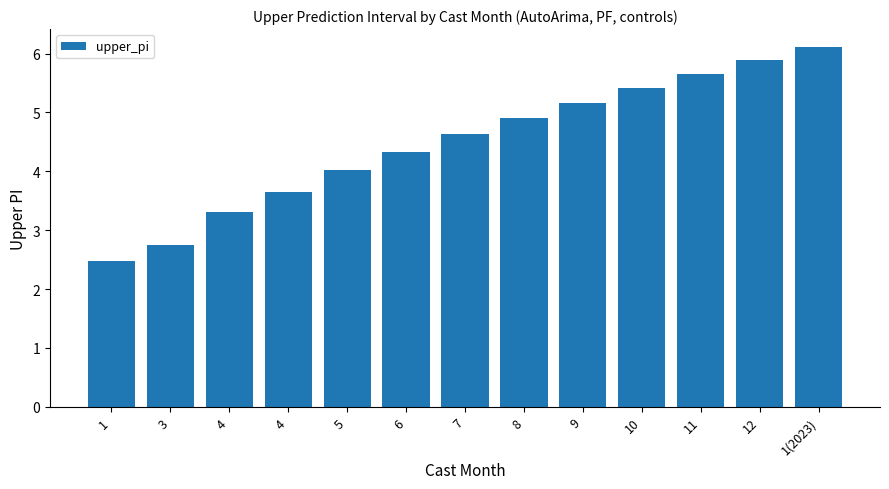

What is the label of the 10th bar from the left?

10